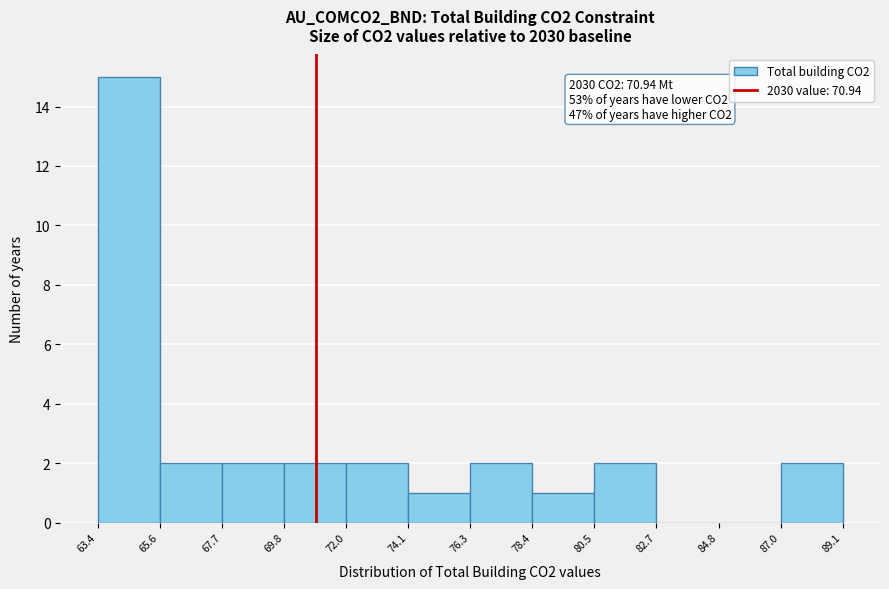

Over which range of the x-axis is the bar tallest?

63.4 to 65.6